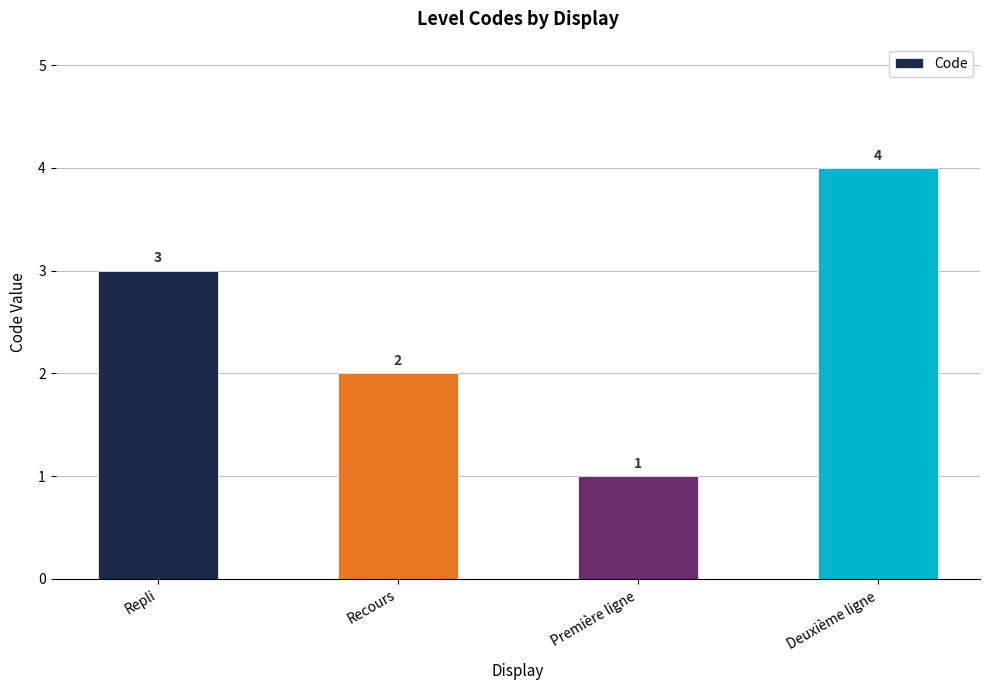

Reading left to right, what are all the values shown in this chart?

3	2	1	4